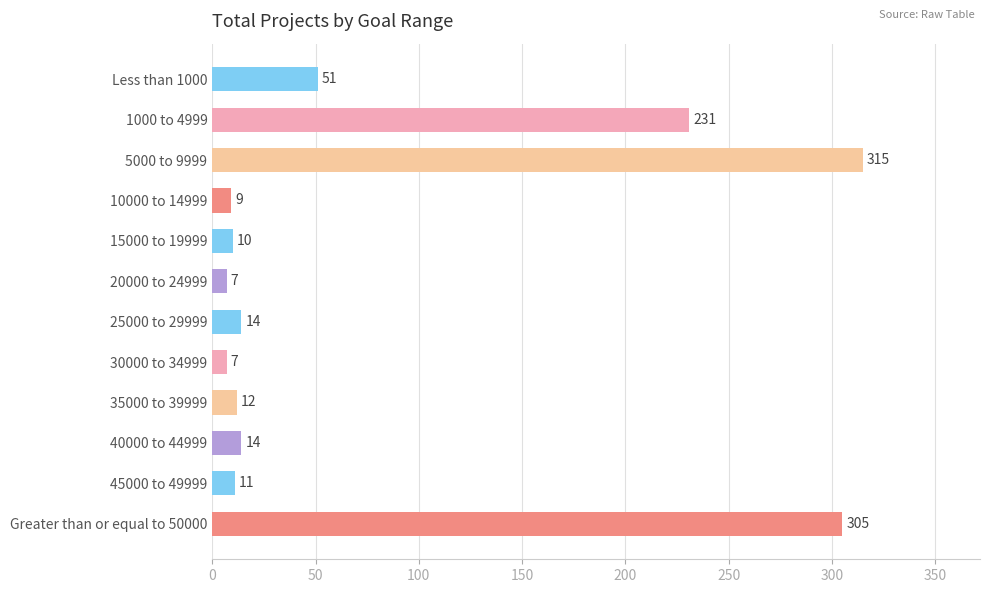

What is the difference between the second highest and minimum values?

298